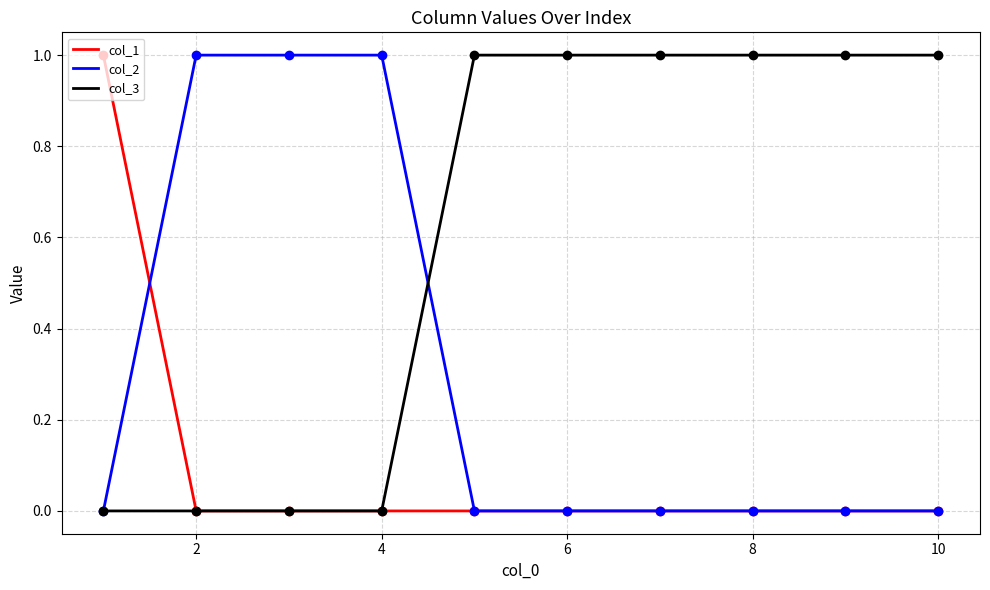

The value of col_1 points at 8 is 0. True or false?

False